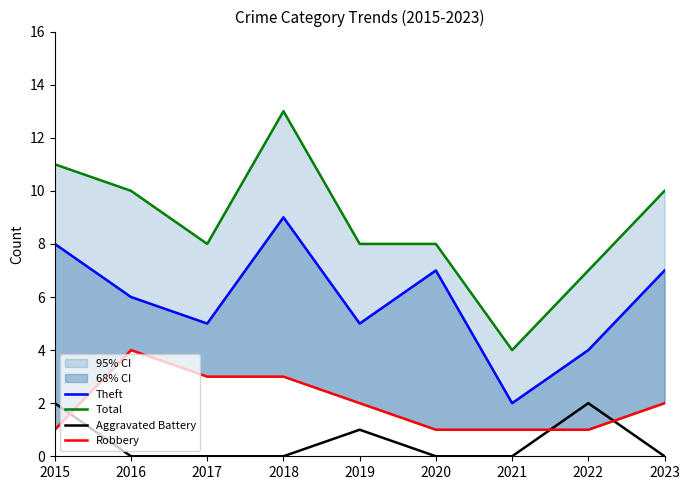

True or false: Aggravated Battery has more than 0 interior local peaks.

True